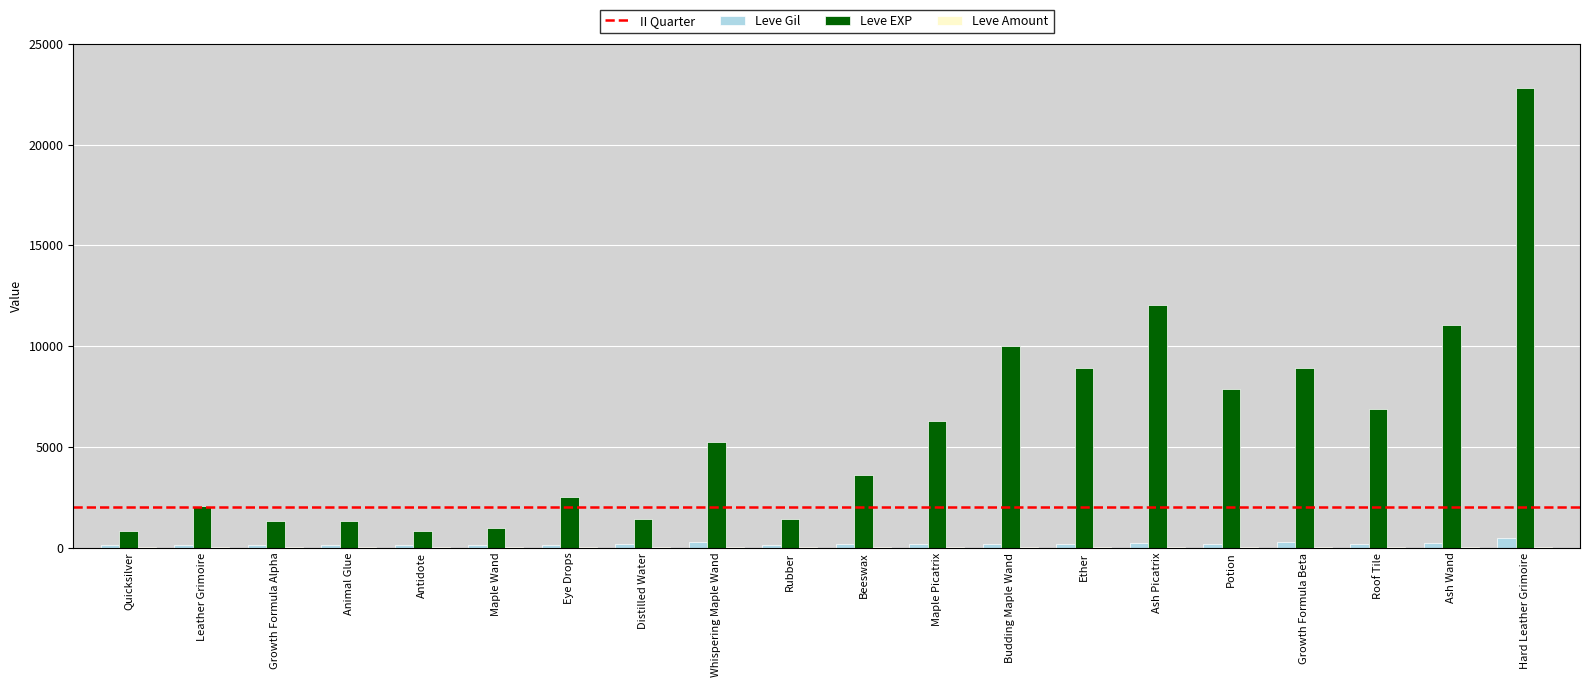

Which series has the largest total across all categories?

Leve EXP